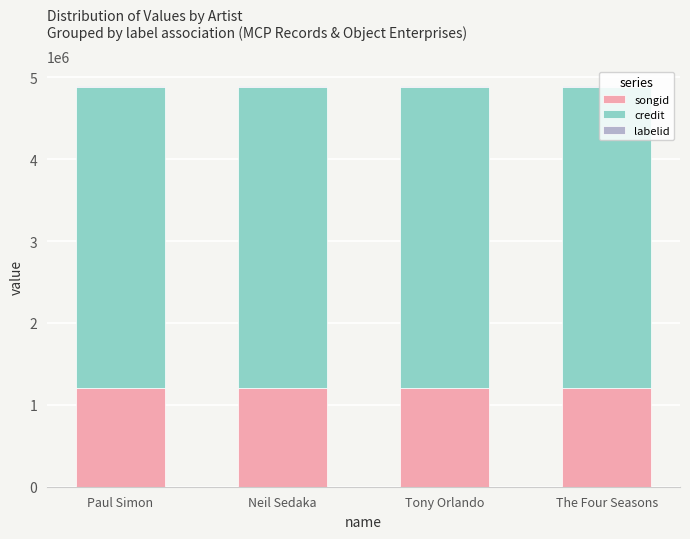

What is the maximum value for songid?

1205552